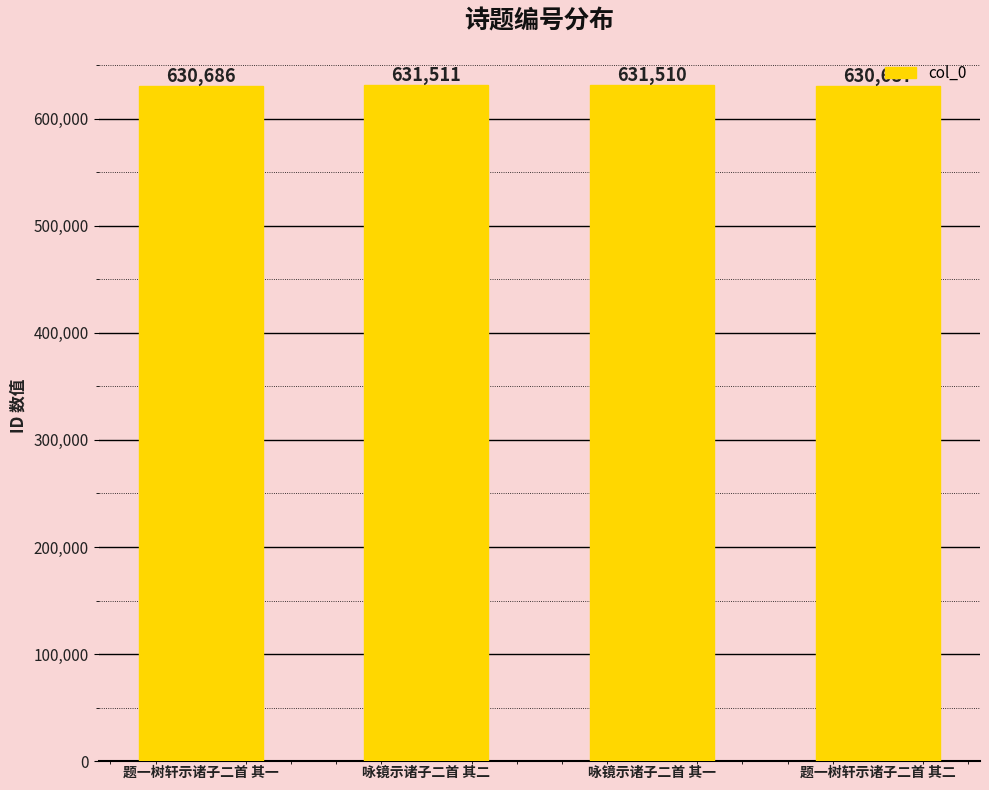

Reading left to right, list all the values displayed in this chart.

630686	631511	631510	630687